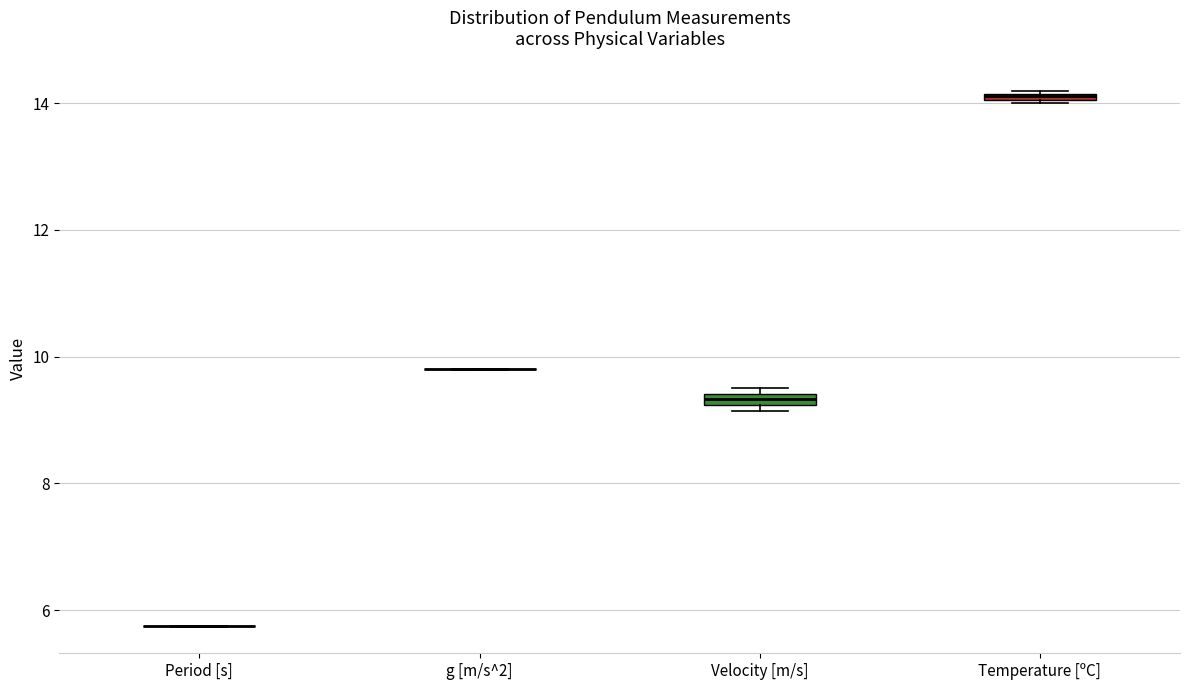

Where is the upper edge of the box for Temperature [ºC] on the y-axis? The values are not printed on the chart, so give them approximately, as read against the axis.

14.2